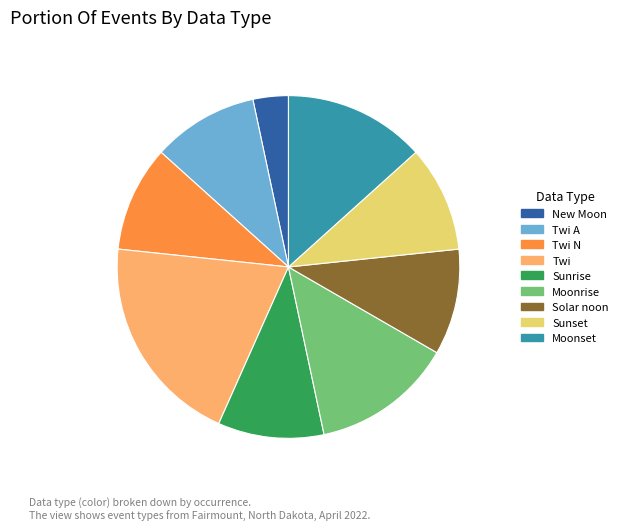

Do Moonset and Twi A together represent more than half of the pie?

No